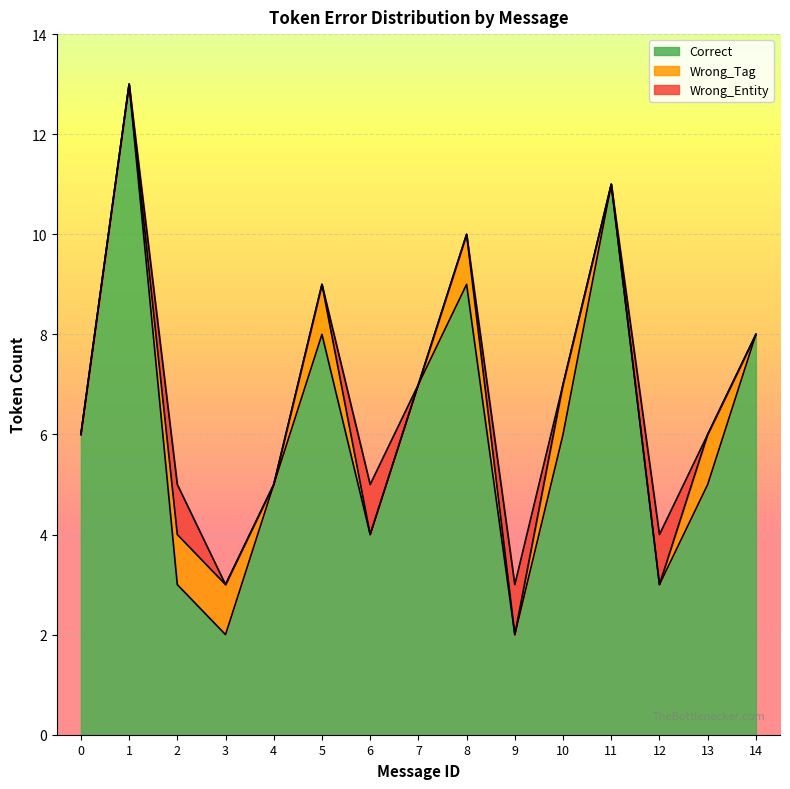

How many distinct data groups are displayed?

3